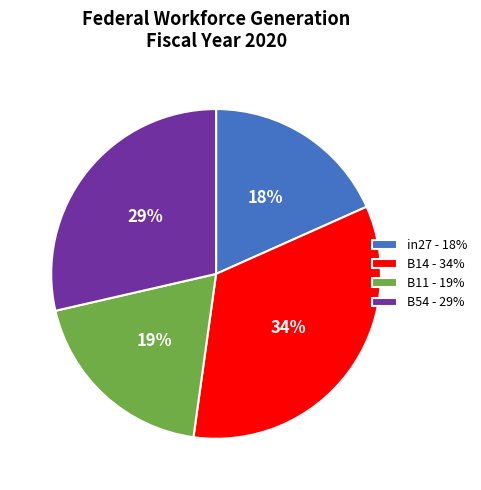

True or false: in27 - 18% accounts for 3% of the total.

False